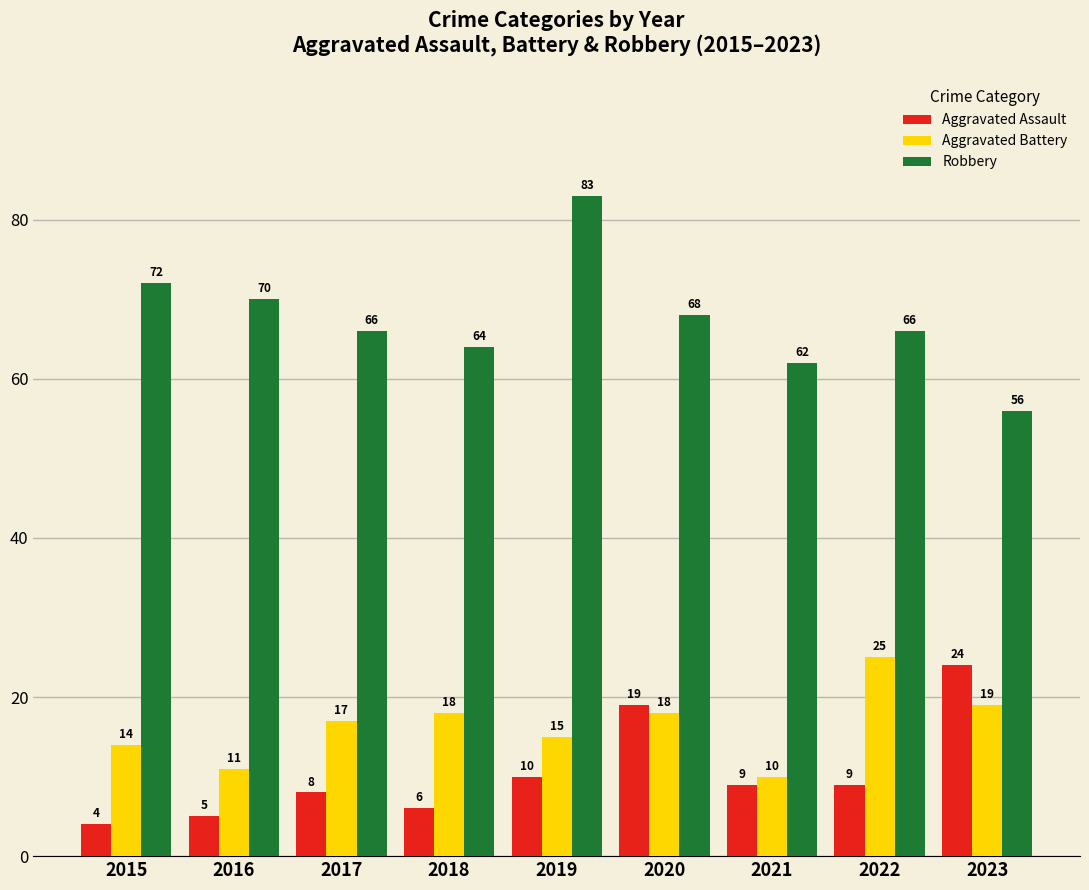

Reading left to right, list all the values displayed in this chart.

Aggravated Assault: 4	5	8	6	10	19	9	9	24
Aggravated Battery: 14	11	17	18	15	18	10	25	19
Robbery: 72	70	66	64	83	68	62	66	56